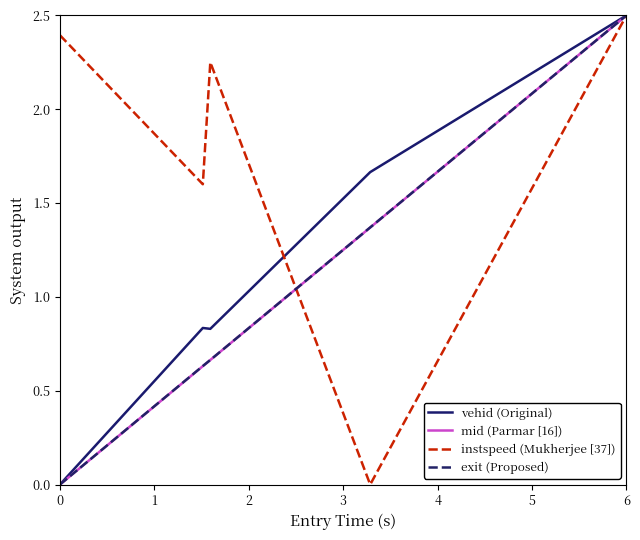

True or false: vehid (Original) has more than 2 interior local peaks.

False